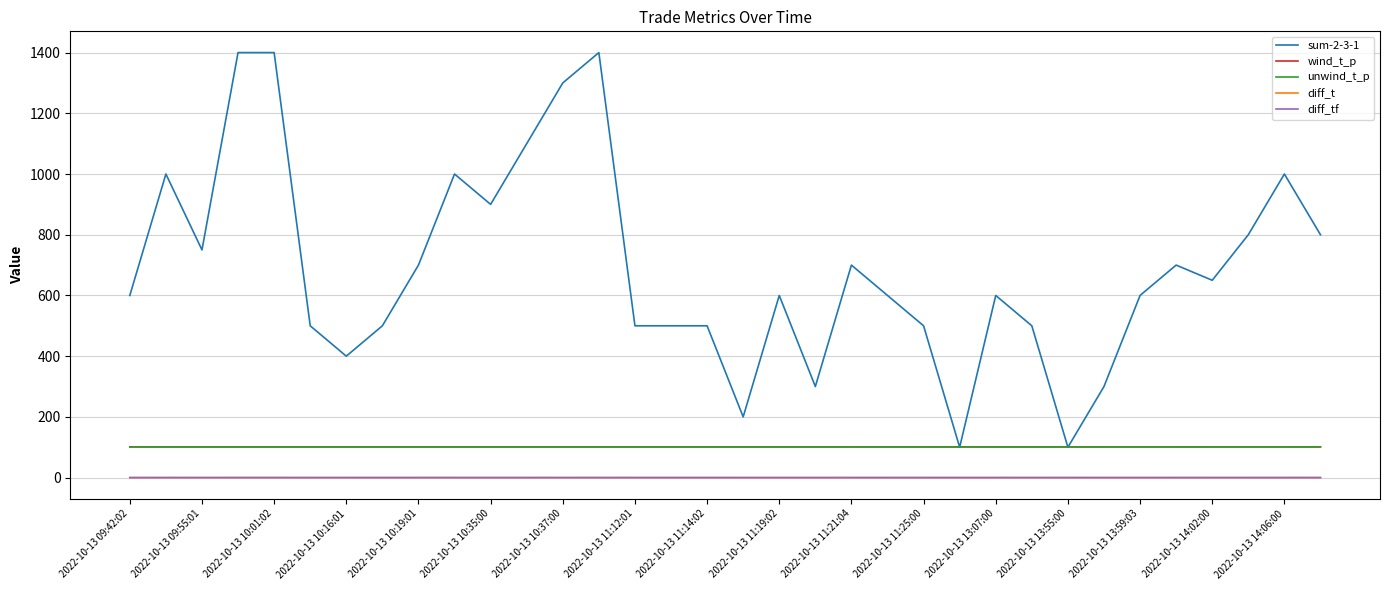

True or false: sum-2-3-1 has more than 1 points higher than both neighbors.

True